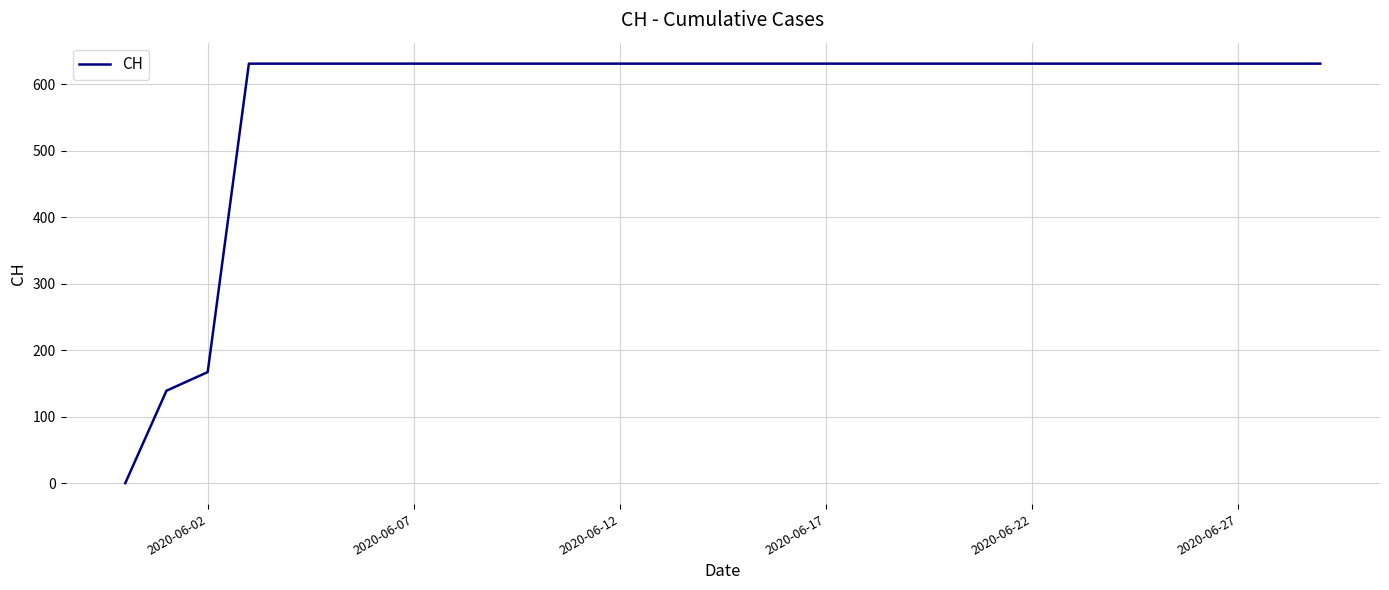

What is the greatest value displayed?

631